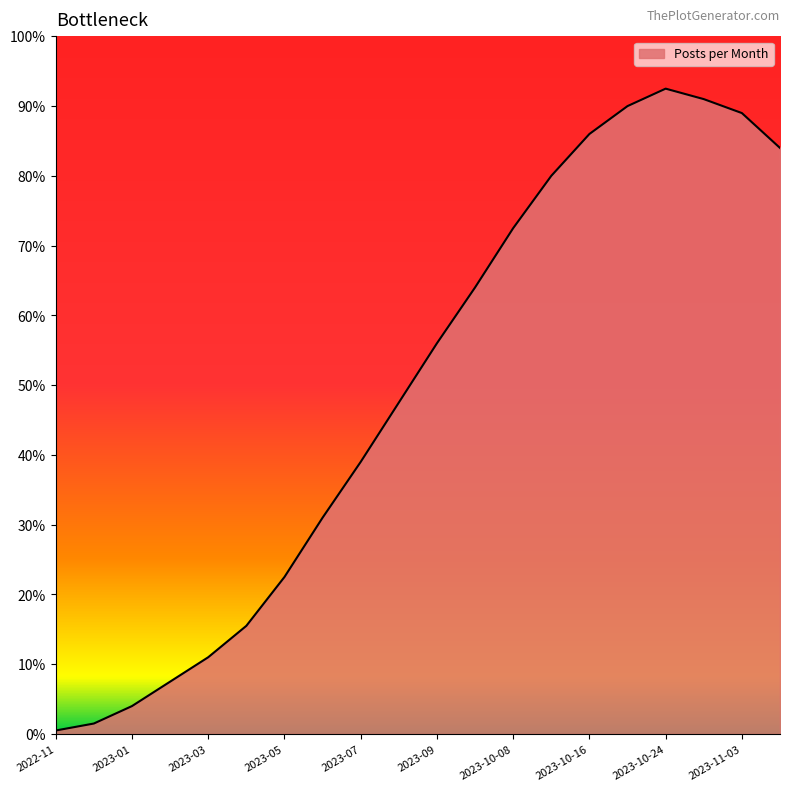

Does the chart have visible grid lines?

No